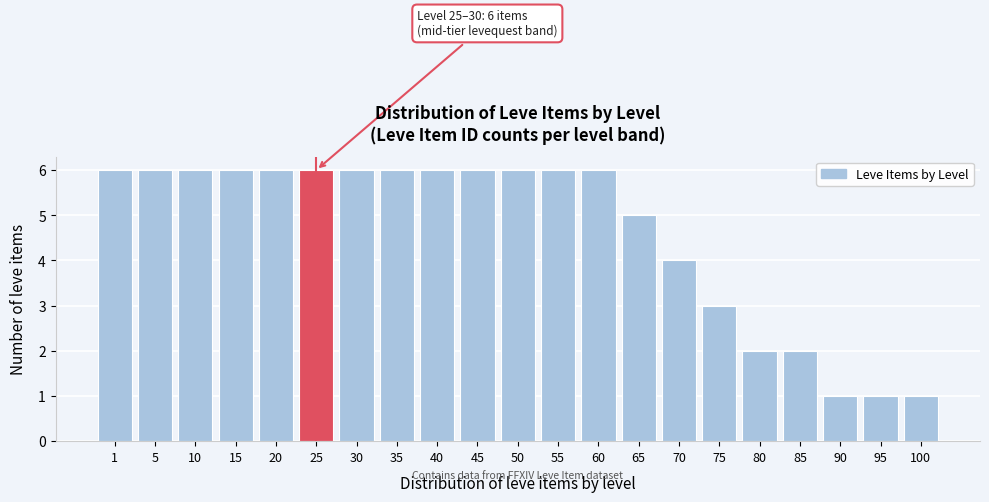

Reading right to left, transcribe all the data shown in this chart.

100=1	95=1	90=1	85=2	80=2	75=3	70=4	65=5	60=6	55=6	50=6	45=6	40=6	35=6	30=6	25=6	20=6	15=6	10=6	5=6	1=6